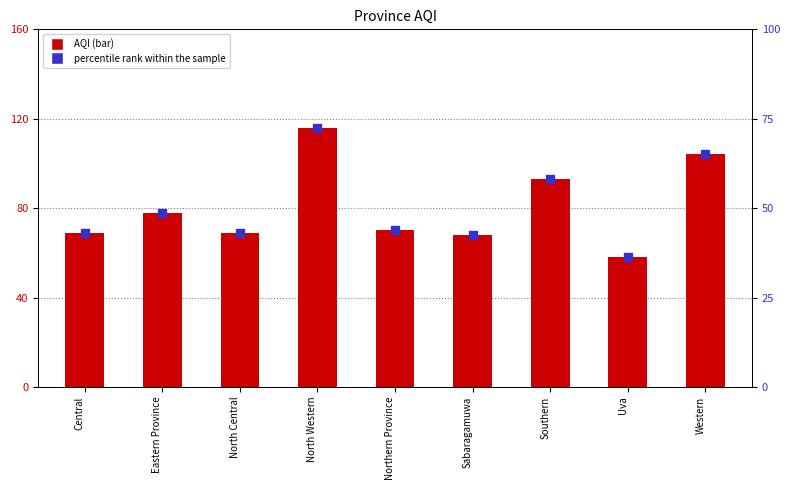

What are all the series names shown in the legend?

AQI, percentile rank within the sample